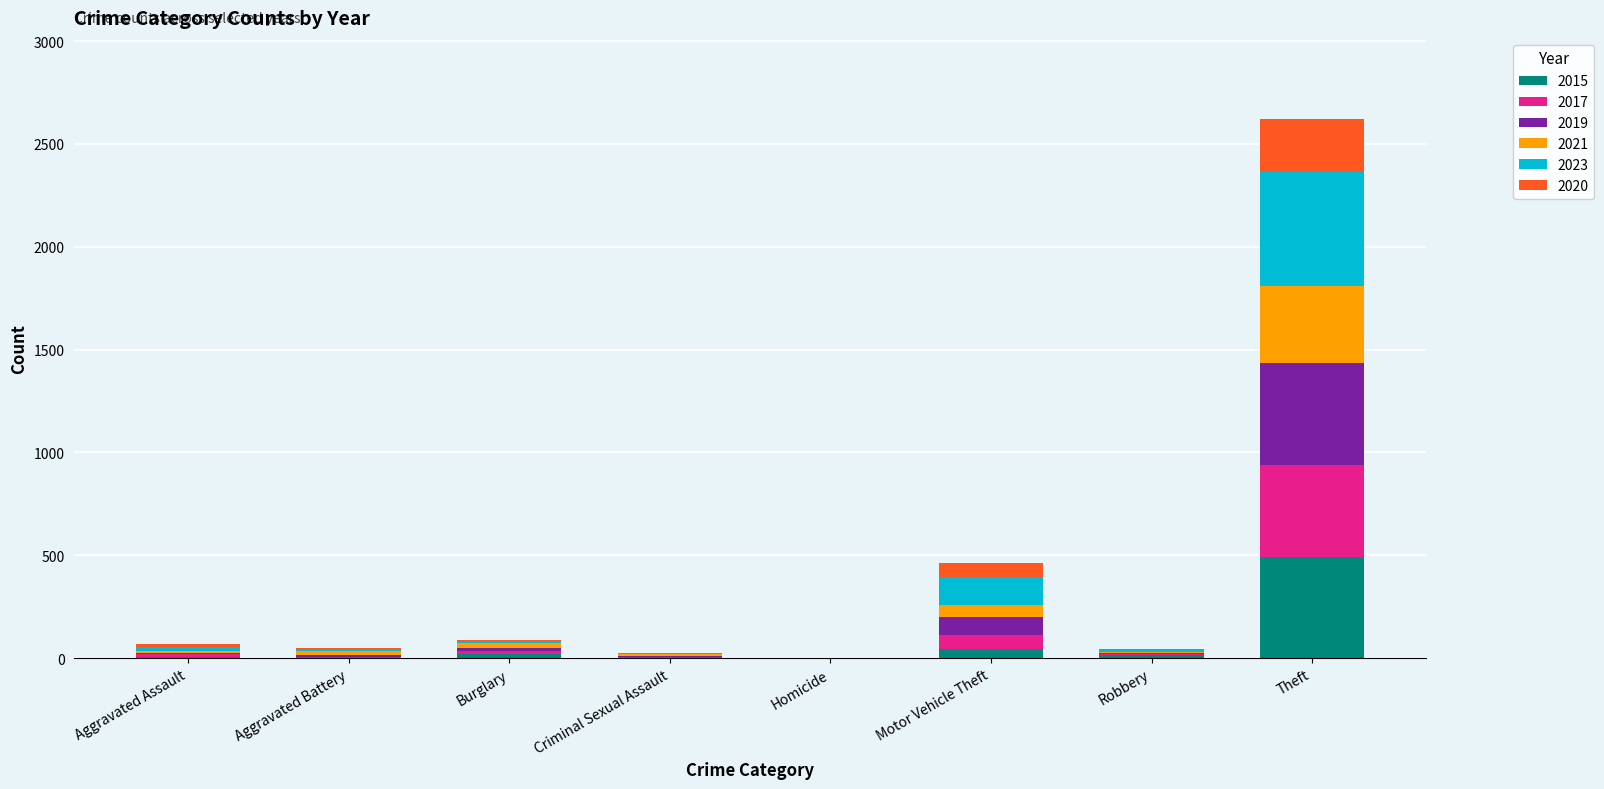

At which category is the sum across all series the highest?

Theft